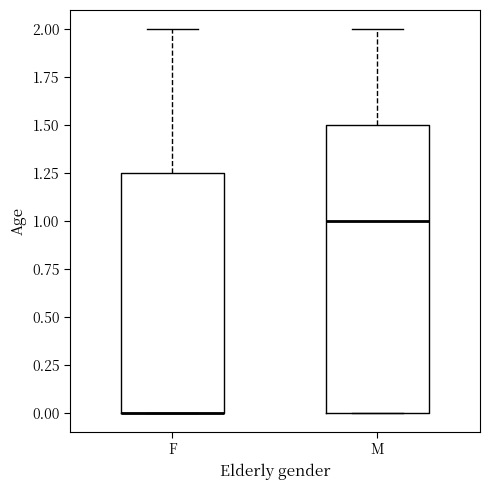

Reading left to right, transcribe this box plot: for each box, give where its median line is, the range the box spans, and where its two whiskers end, as read against the y-axis. The values are not printed on the chart, so give them approximately, as read against the axis.

F: median 0.00 (drawn on the box's lower edge), box 0.00 to 1.25, whiskers 0.00 to 2.00
M: median 1.00, box 0.00 to 1.50, whiskers 0.00 to 2.00